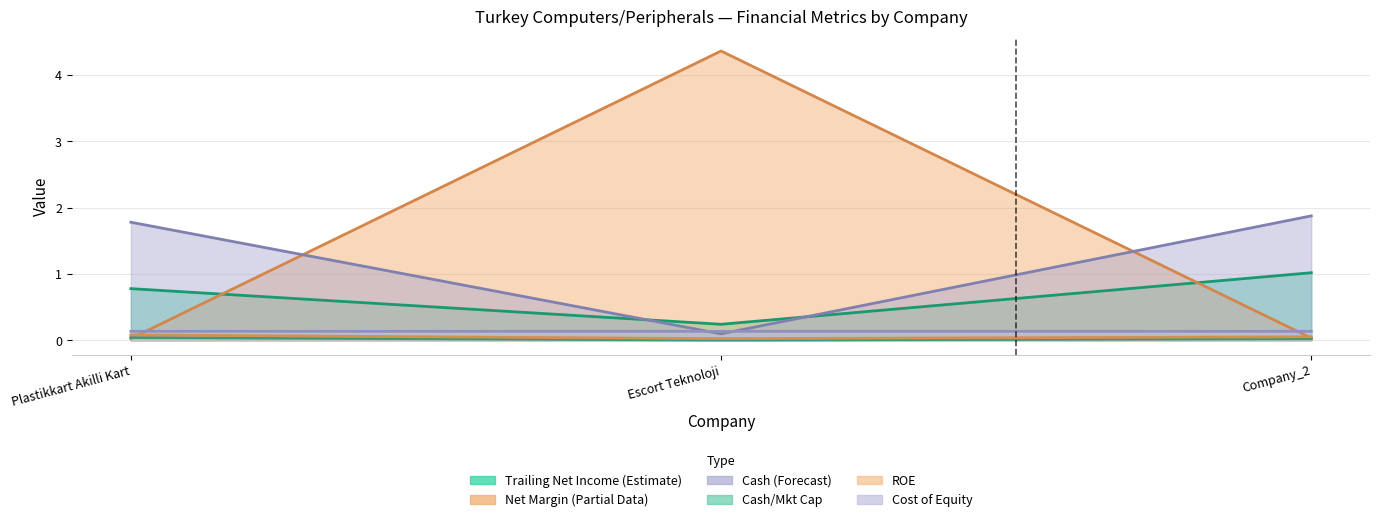

Is it true that net_margin equals 0.0 at Plastikkart Akilli Kart?

False